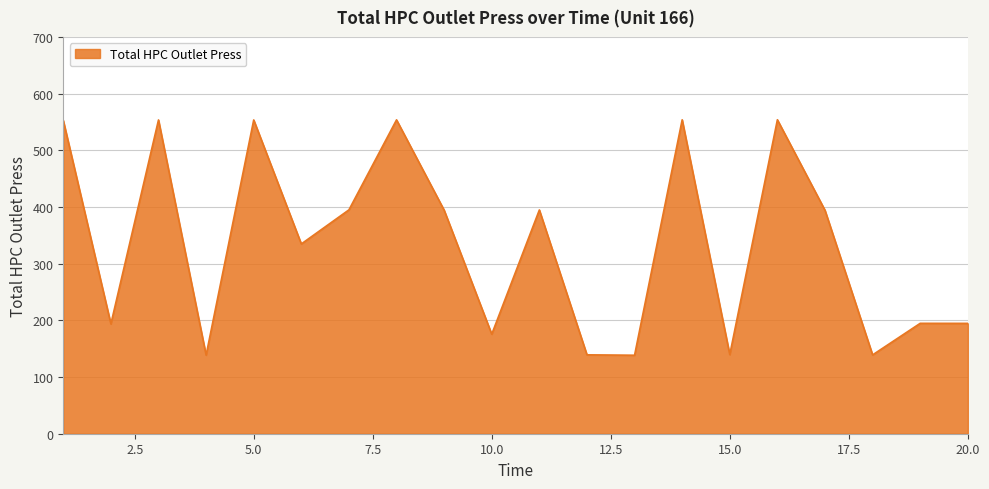

What is the greatest value displayed?

553.9